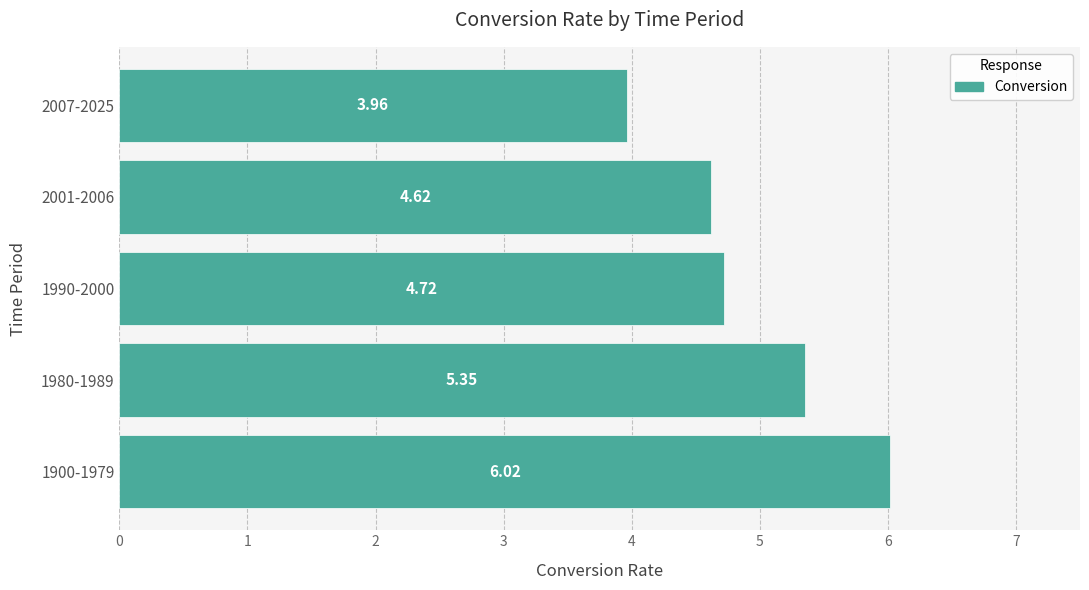

Rank the categories by value from highest to lowest.

1900-1979, 1980-1989, 1990-2000, 2001-2006, 2007-2025